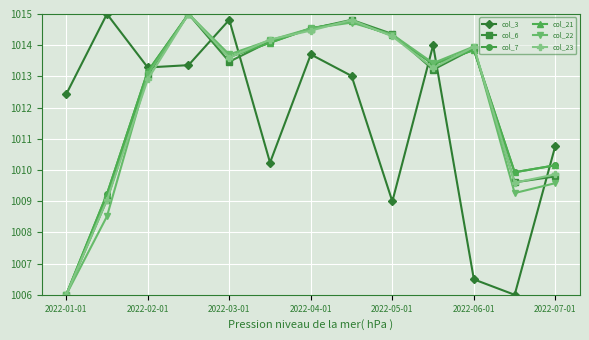

What is the greatest value displayed?

1015.0